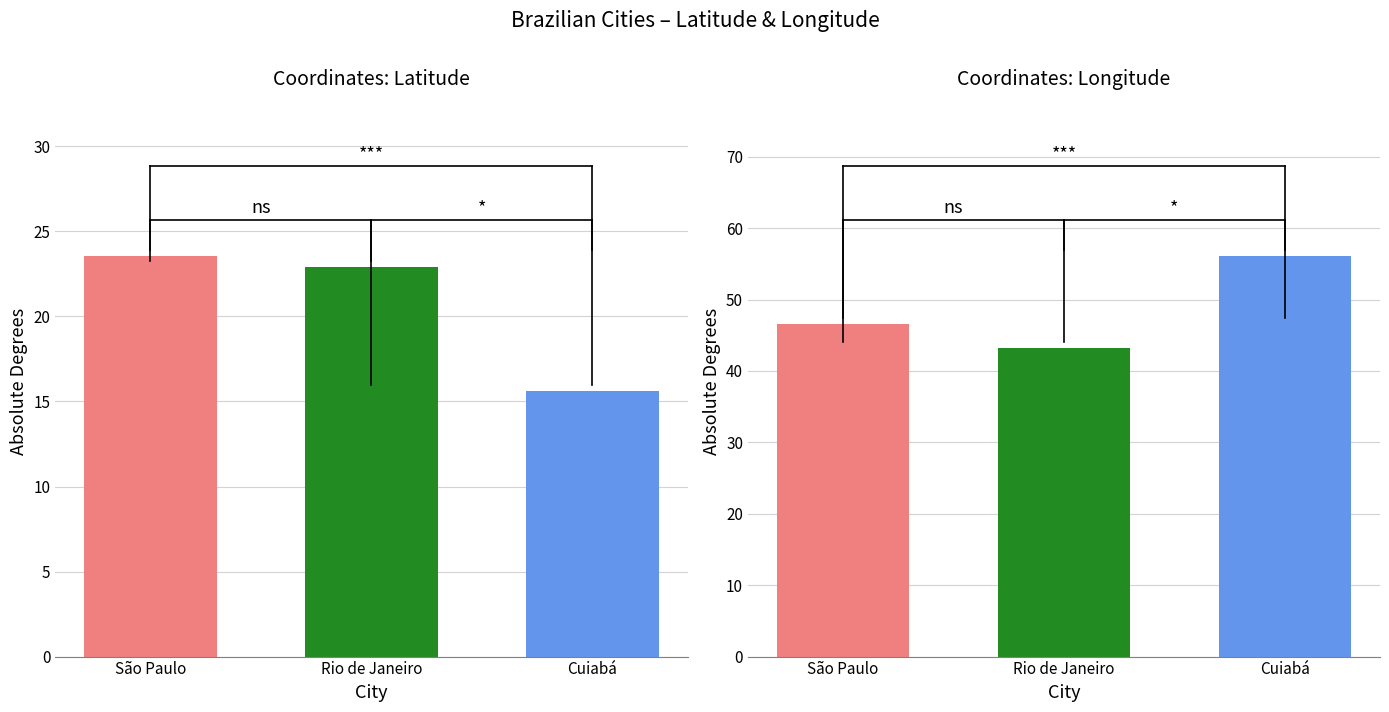

Where does the longitude series first go above -46?

Rio de Janeiro